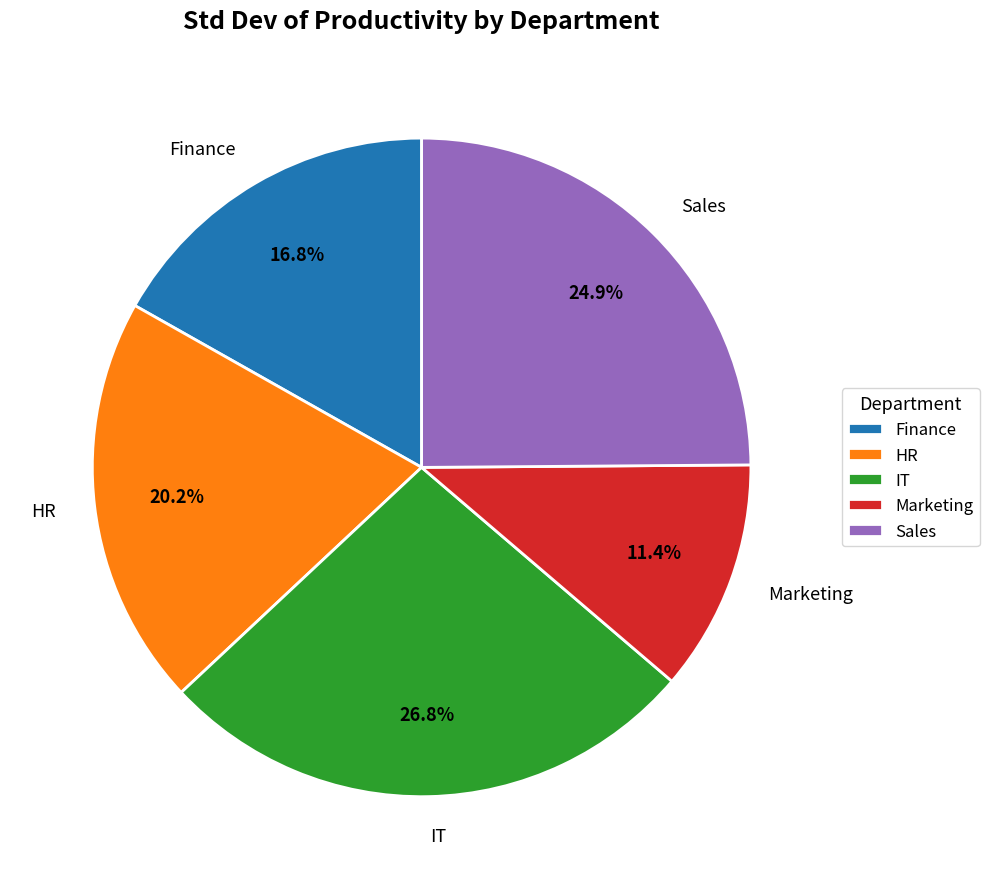

Combined, do Marketing and HR account for over 50%?

No